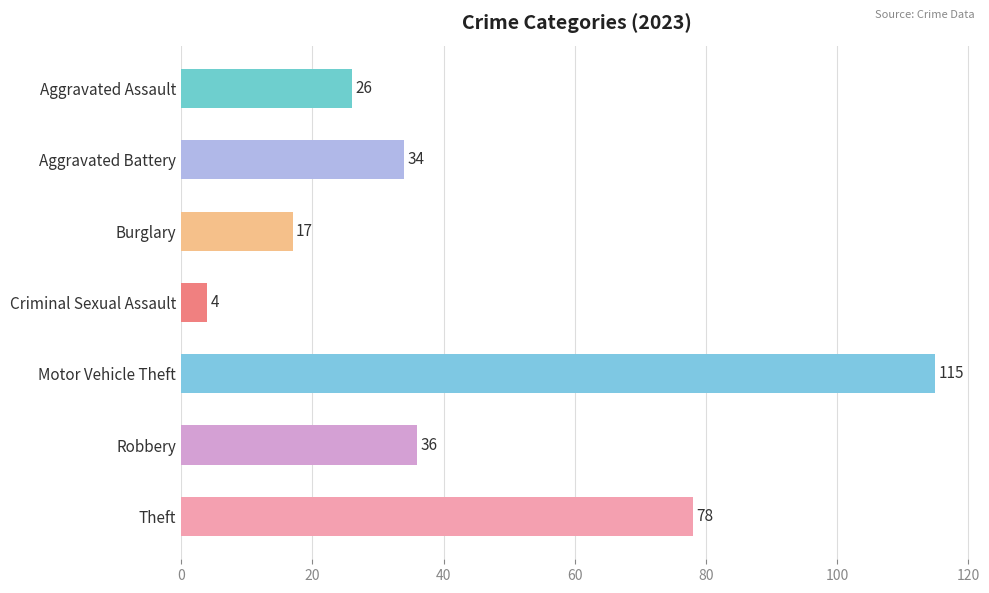

Which has a higher value, Criminal Sexual Assault or Burglary?

Burglary